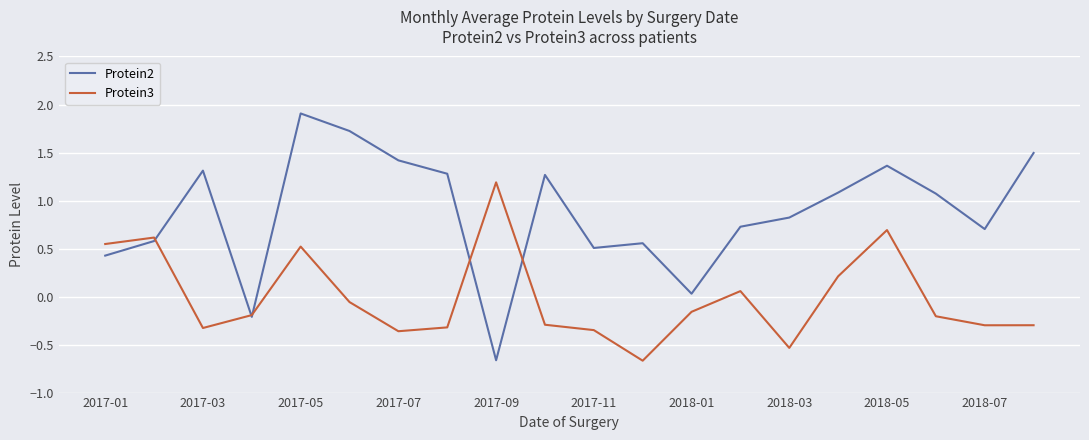

Which series has the largest total across all categories?

Protein2